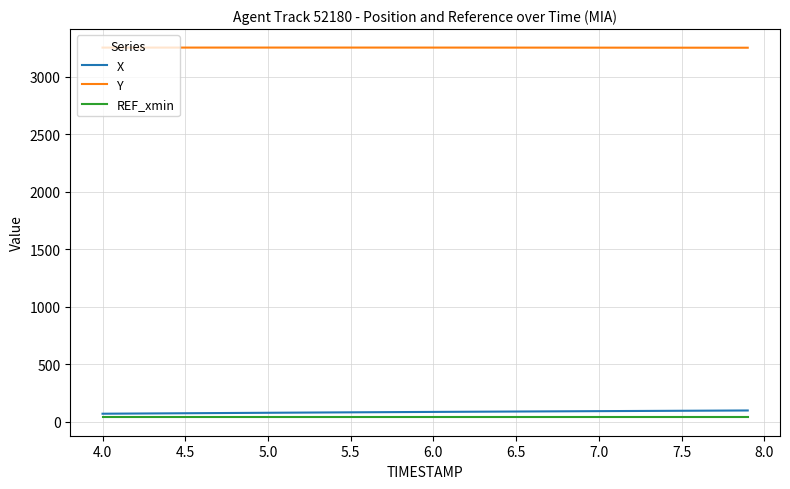

What is the greatest value displayed?

3255.1